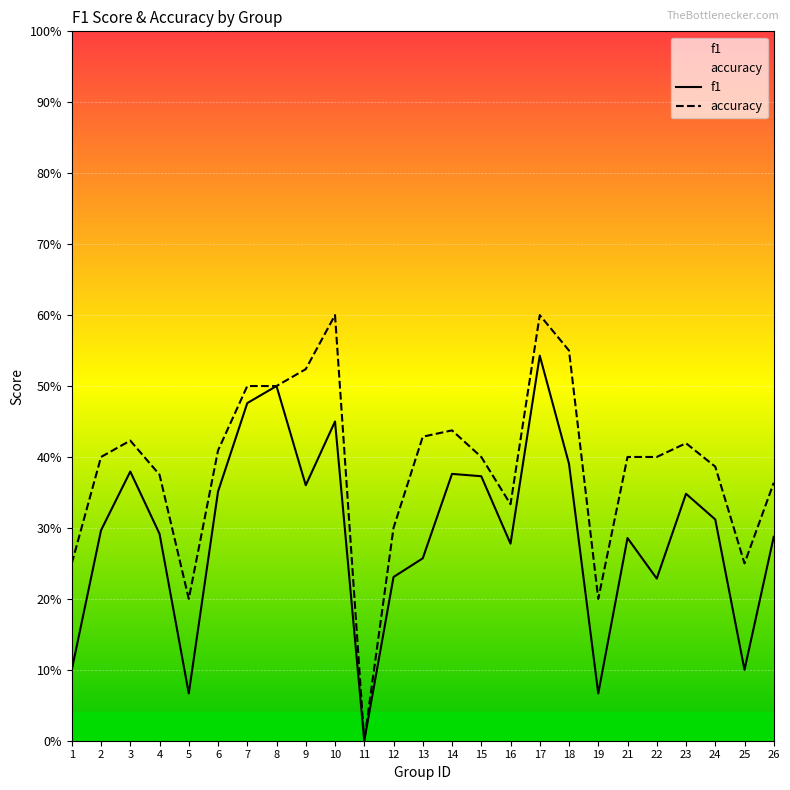

How many interior local peaks does the accuracy series have?

5